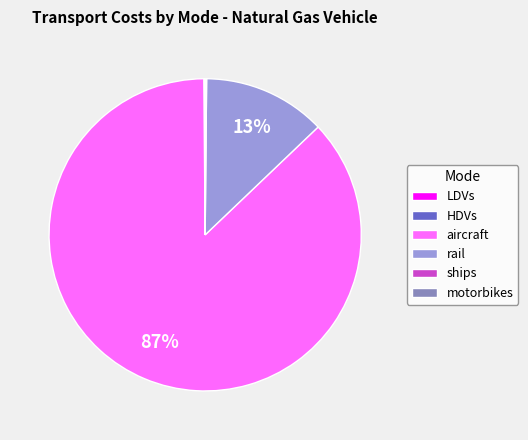

Between rail and aircraft, which is larger?

aircraft